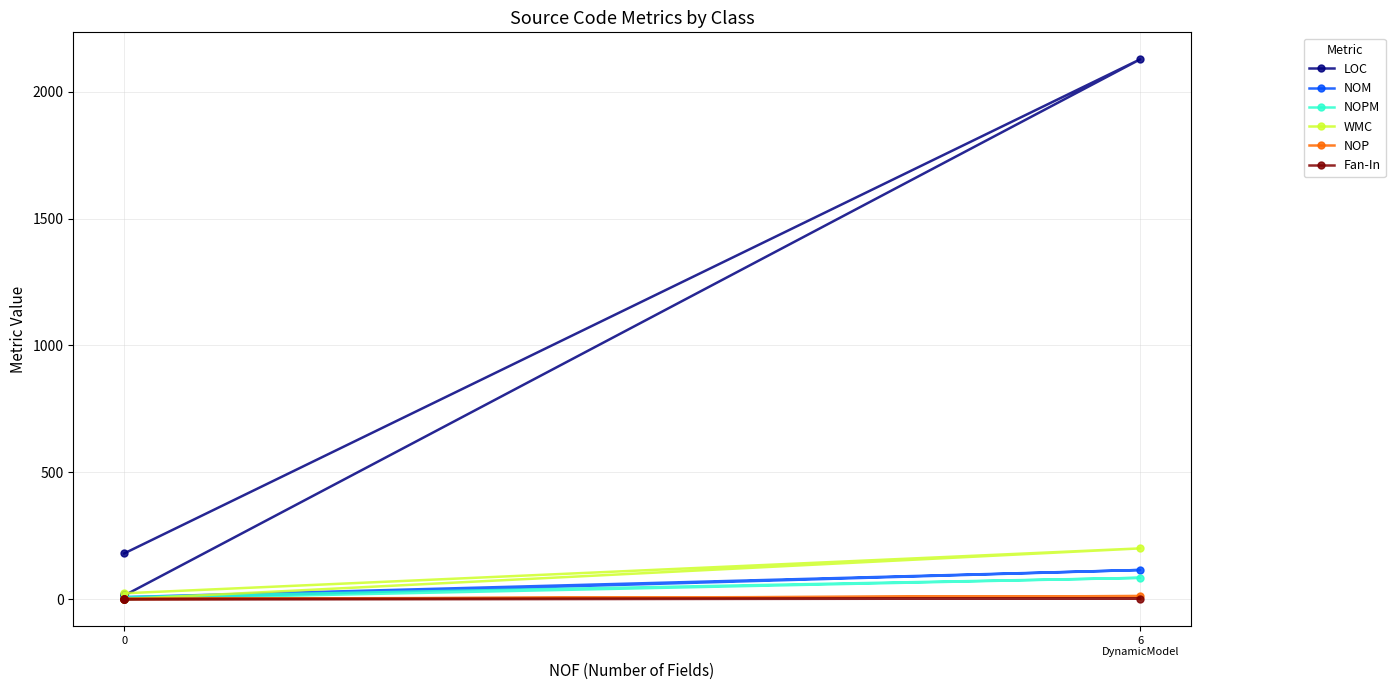

The LOC series shows 35 at 0. True or false?

False